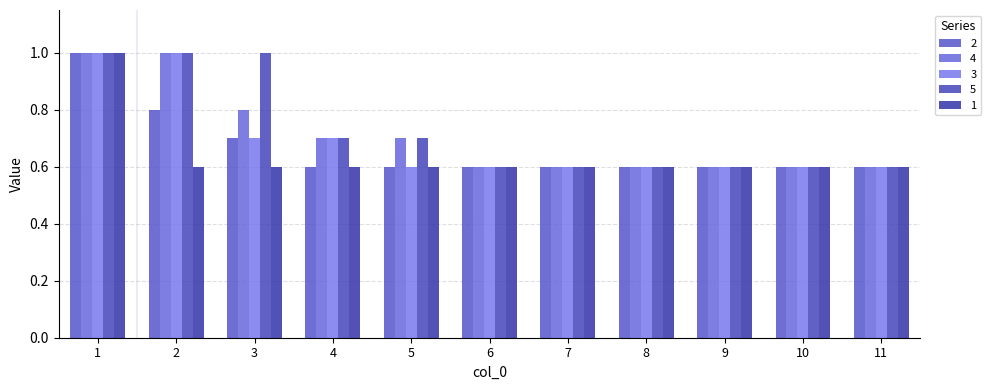

Rank the series by their average value, from lowest to highest.

1, 2, 3, 4, 5